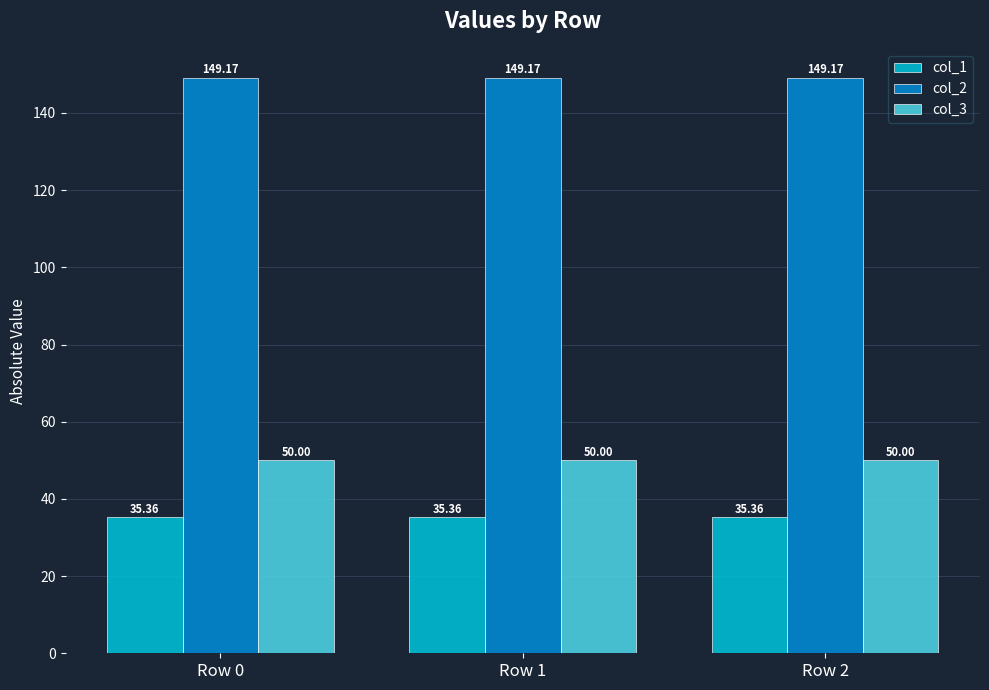

What is the spread (max minus min) of values at Row 2?

113.8